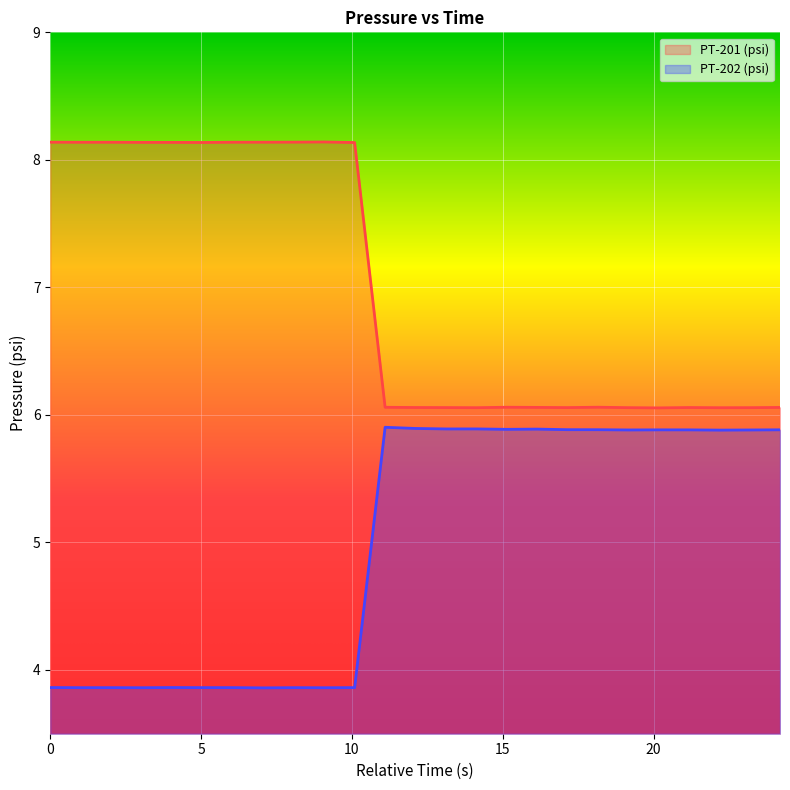

Reading right to left, extract all data points from this chart.

PT-201 (psi): 6.1	6.1	6.1	6.1	6.1	6.1	6.1	6.1	6.1	6.1	6.1	6.1	6.1	6.1	8.1	8.1	8.1	8.1	8.1	8.1	8.1	8.1	8.1	8.1	8.1
PT-202 (psi): 5.9	5.9	5.9	5.9	5.9	5.9	5.9	5.9	5.9	5.9	5.9	5.9	5.9	5.9	3.9	3.9	3.9	3.9	3.9	3.9	3.9	3.9	3.9	3.9	3.9